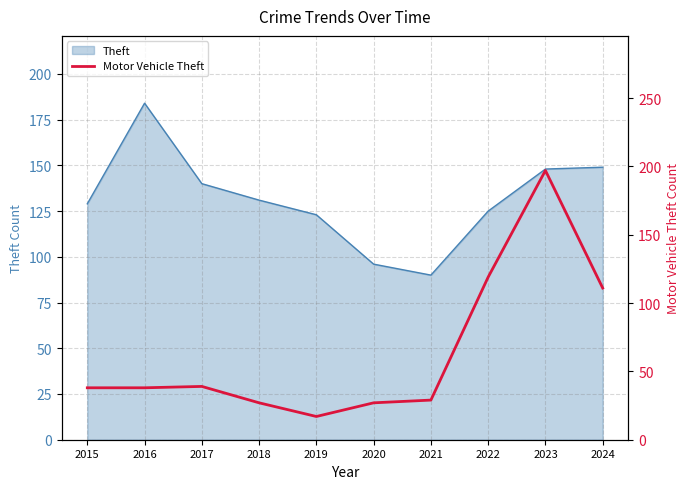

Is it true that the value at 2023 is 197?

True